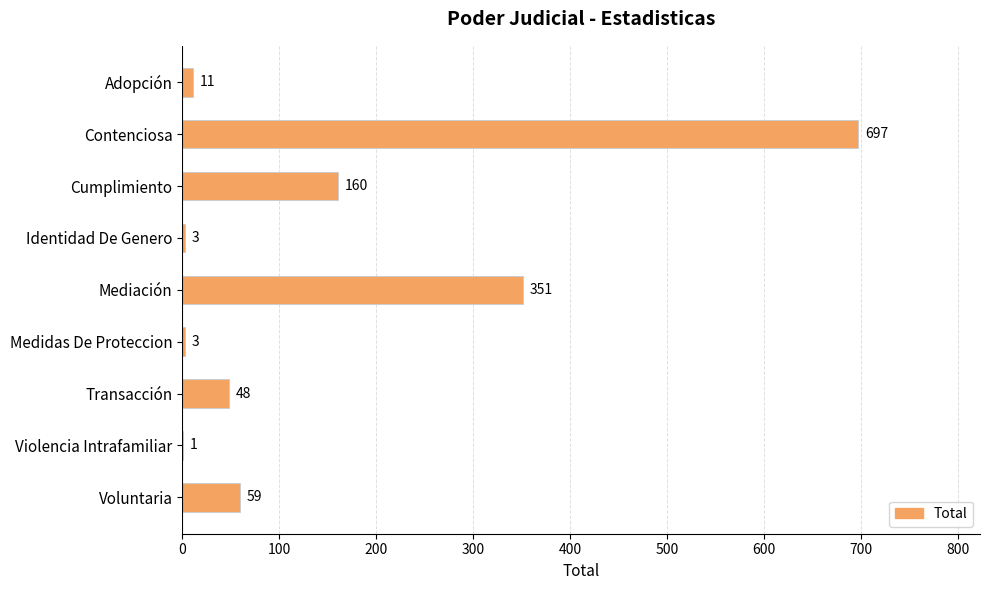

How many data points does each series have?

9